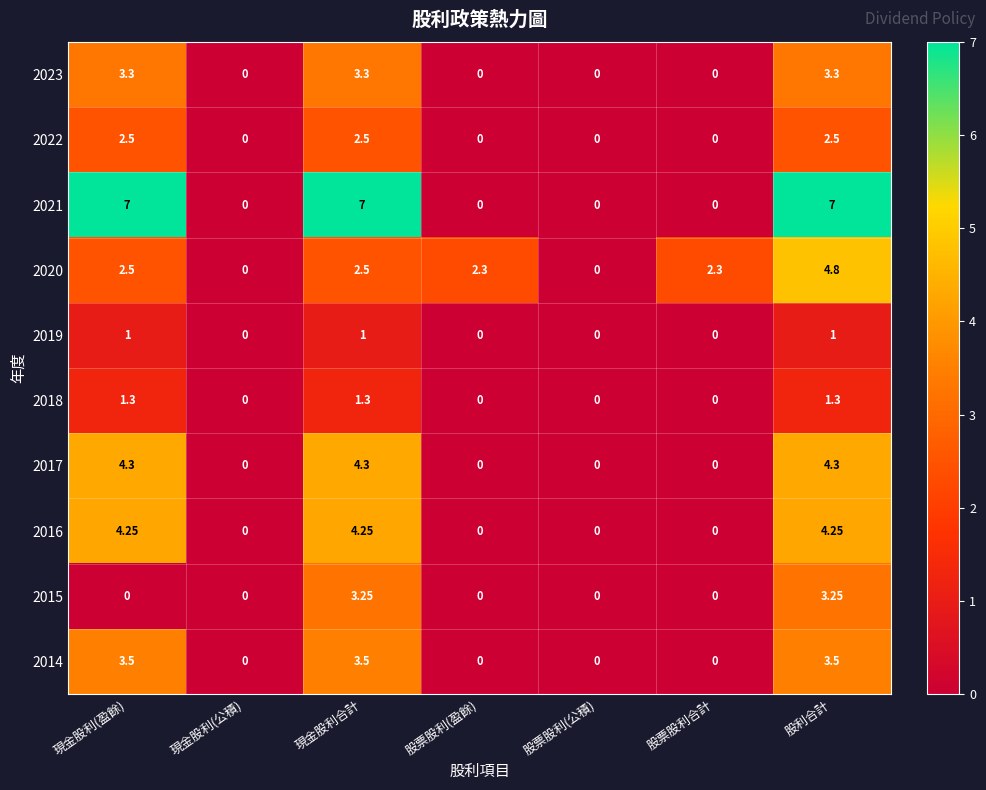

At which category is the sum across all series the highest?

股利合計